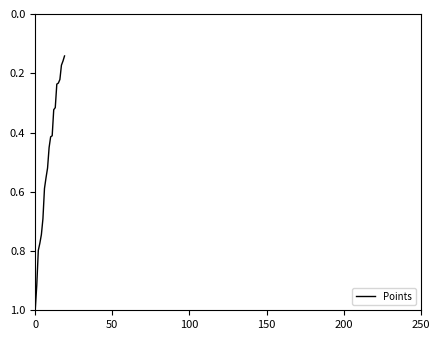

What is the greatest value displayed?

1.0